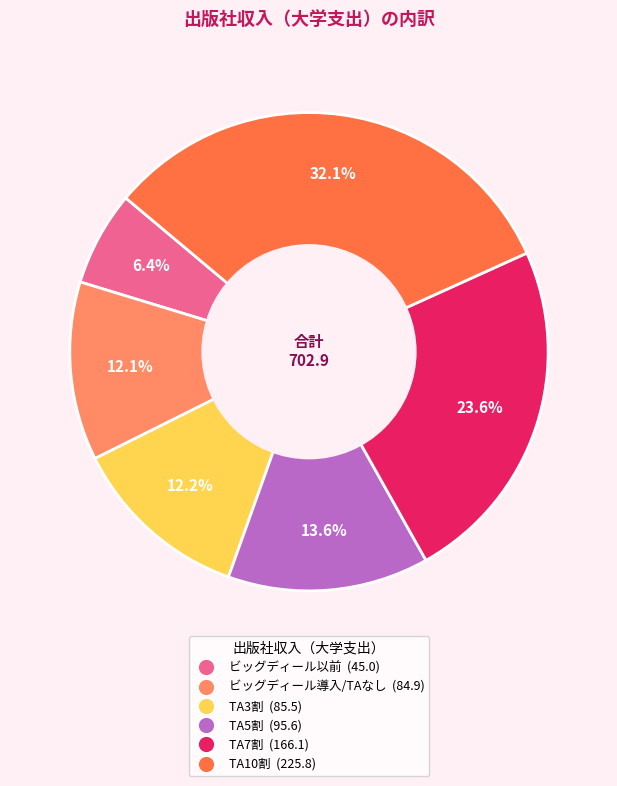

Which has a higher value, TA5割 or TA10割?

TA10割